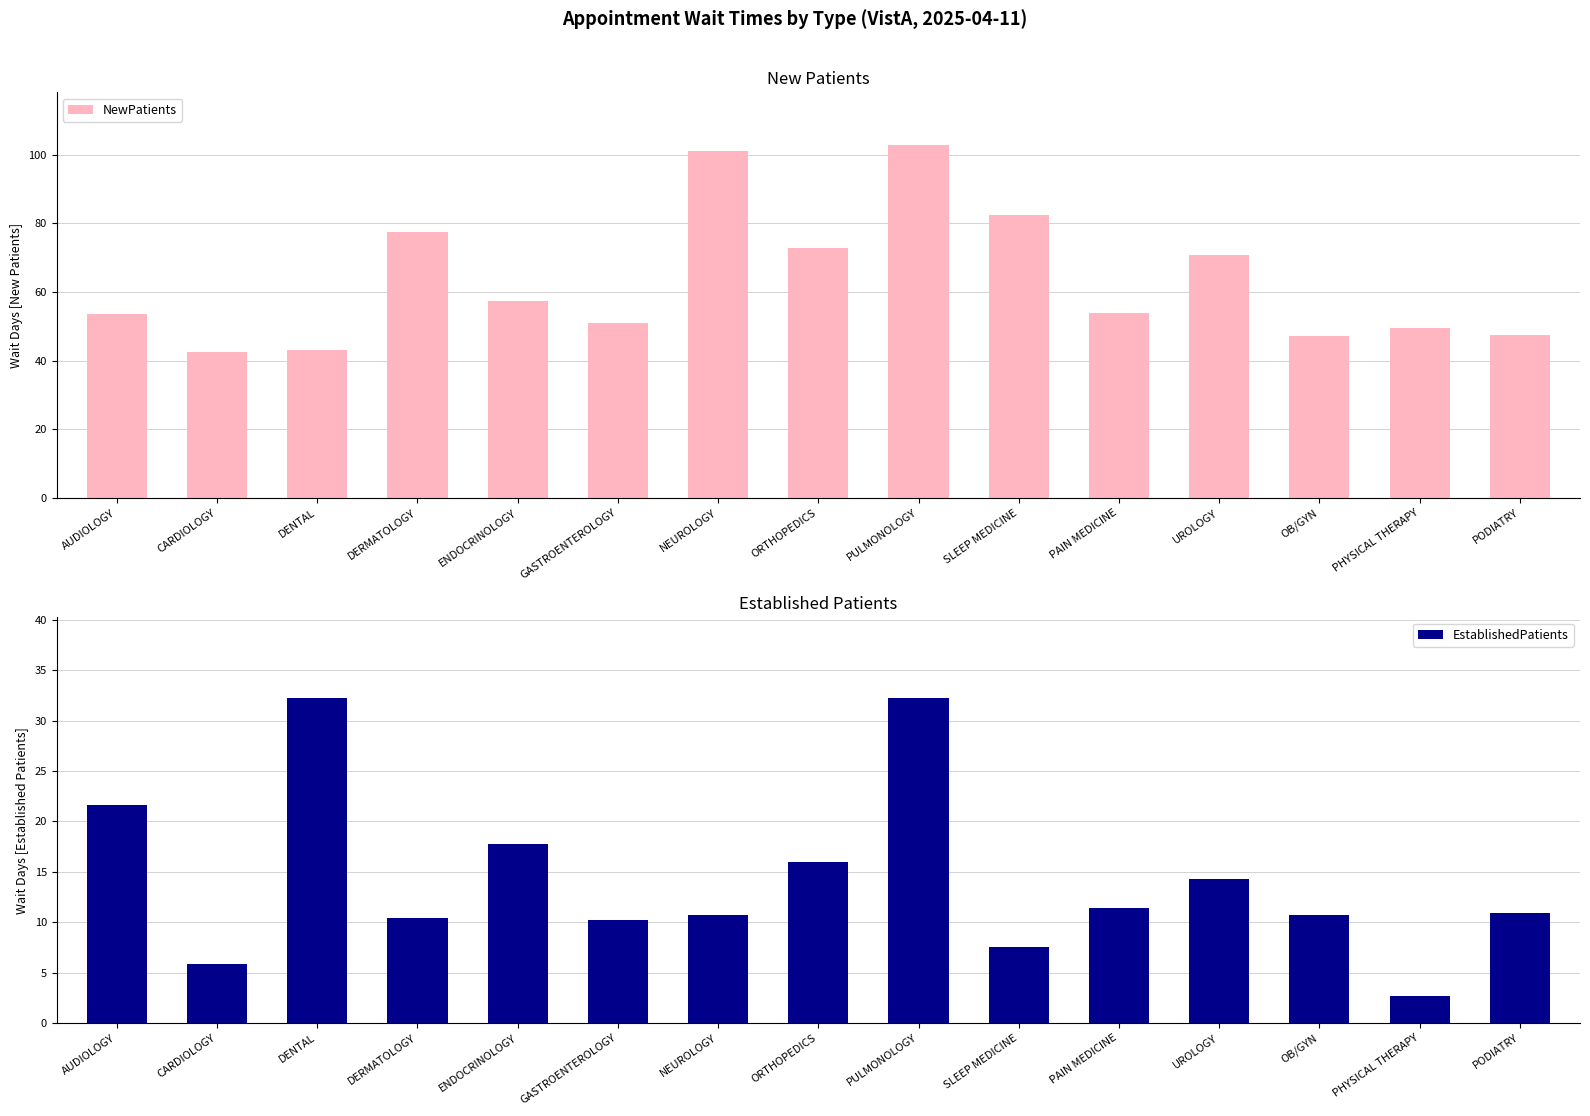

What is the sum of all NewPatients values?

952.9